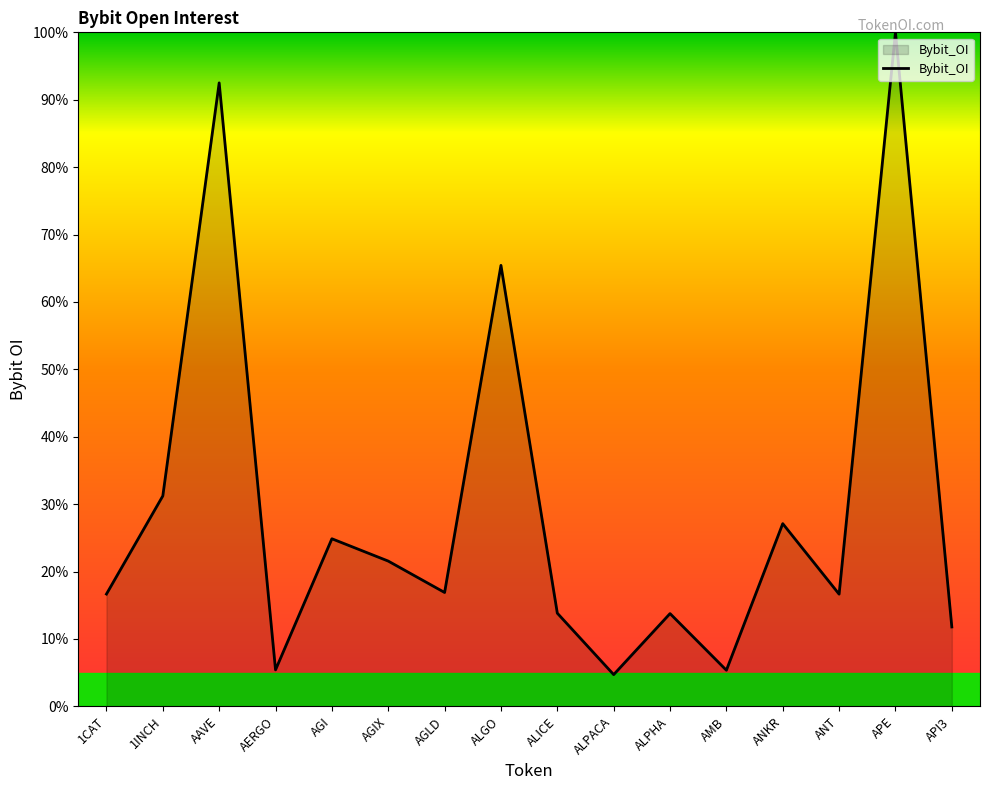

What position from the right is ALPHA?

6